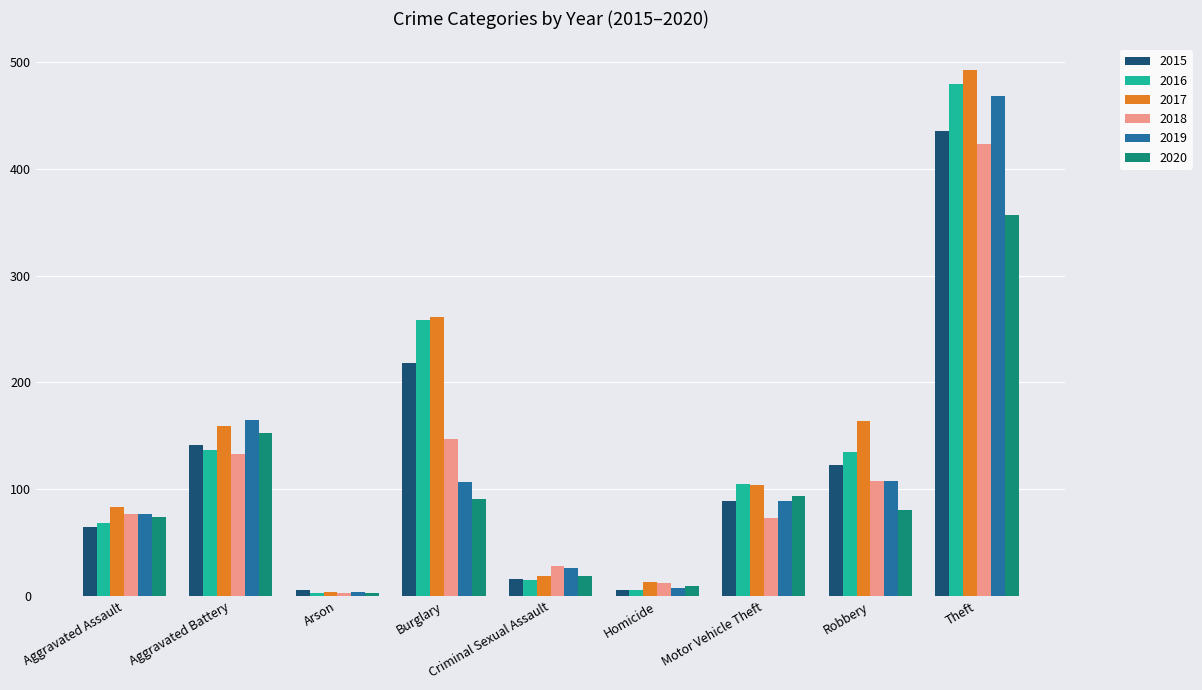

What is the difference between the second highest and minimum values in the 2018 series?

144